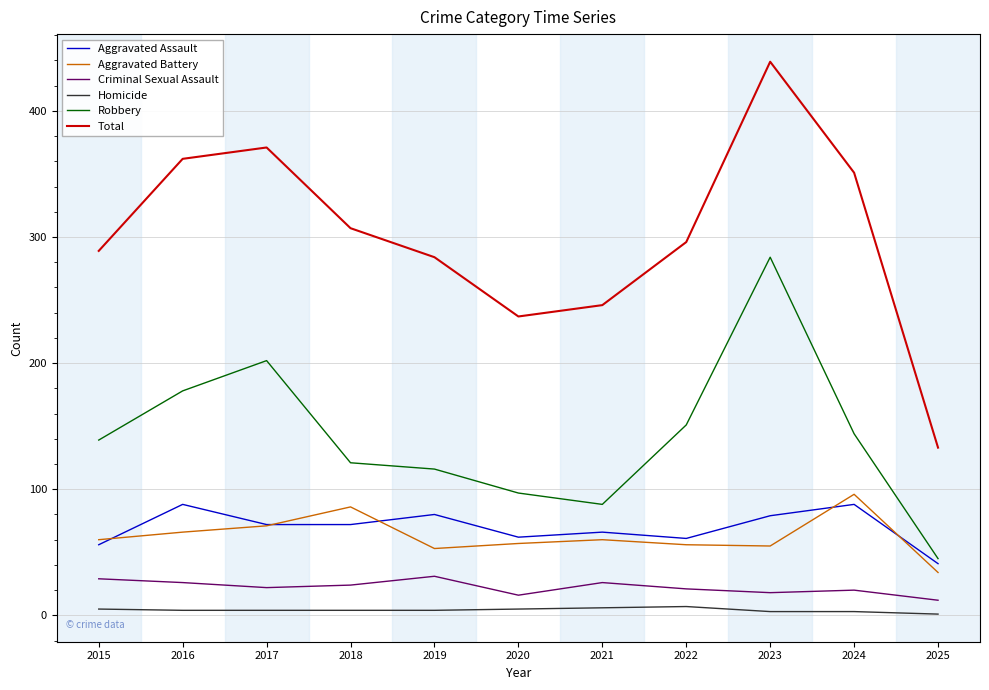

True or false: Aggravated Assault and Homicide intersect in this chart.

False